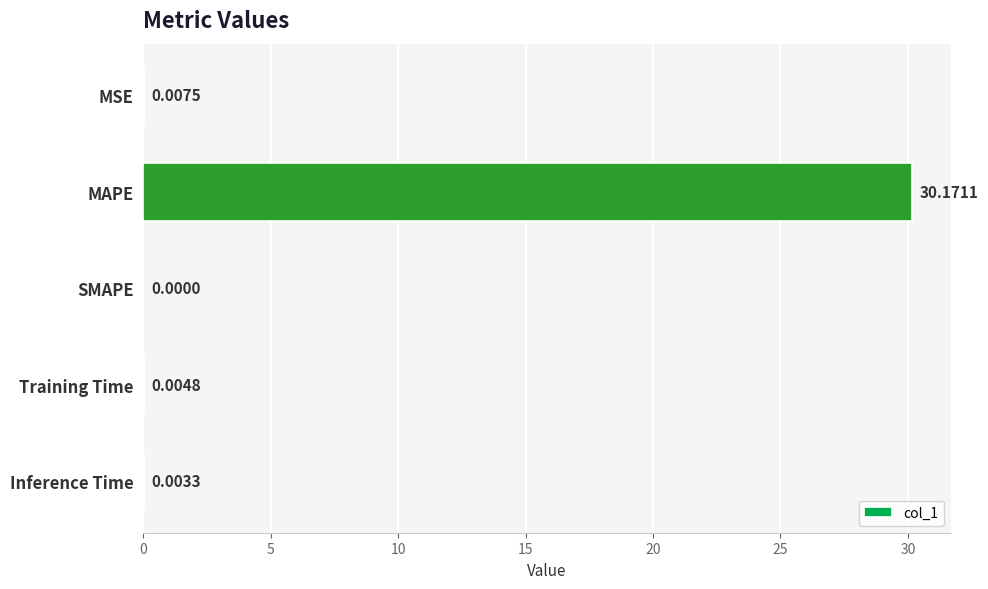

Where is the data nearest to the value 15?

MSE